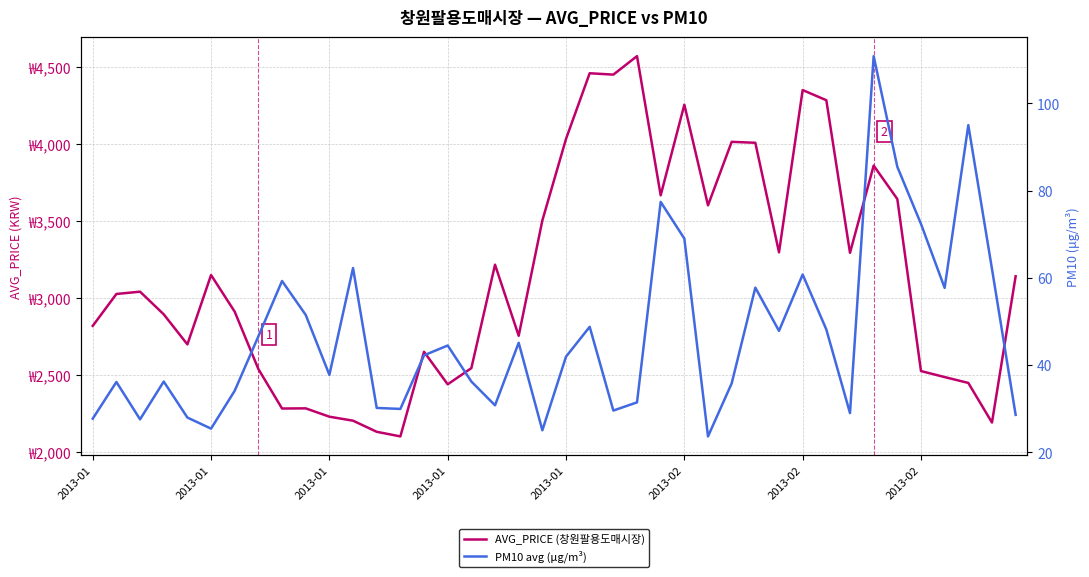

What is the total value across all series at 33?

3970.8